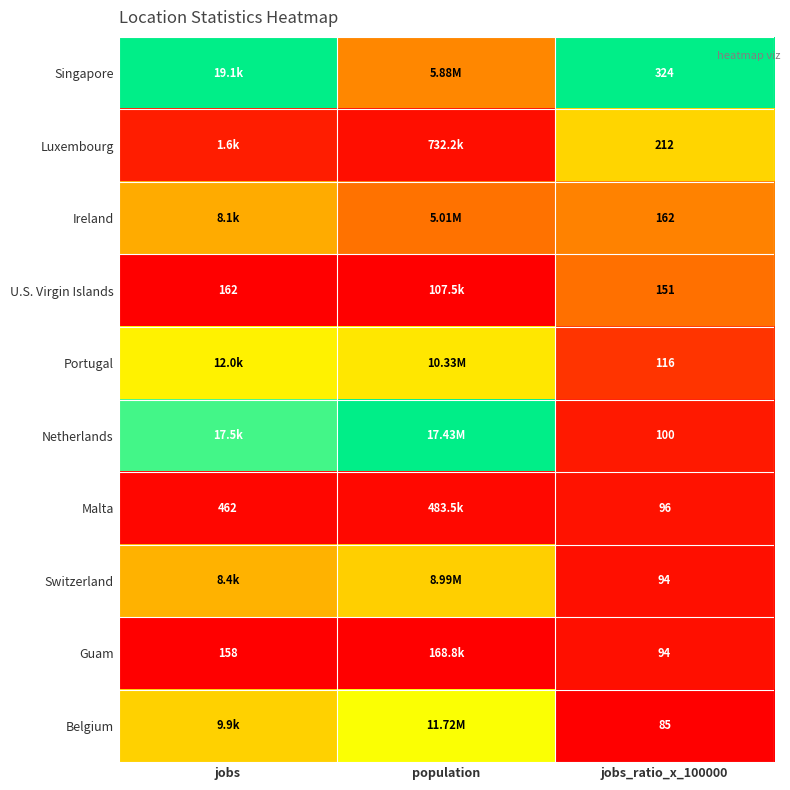

At which label is Guam closest to 0?

jobs